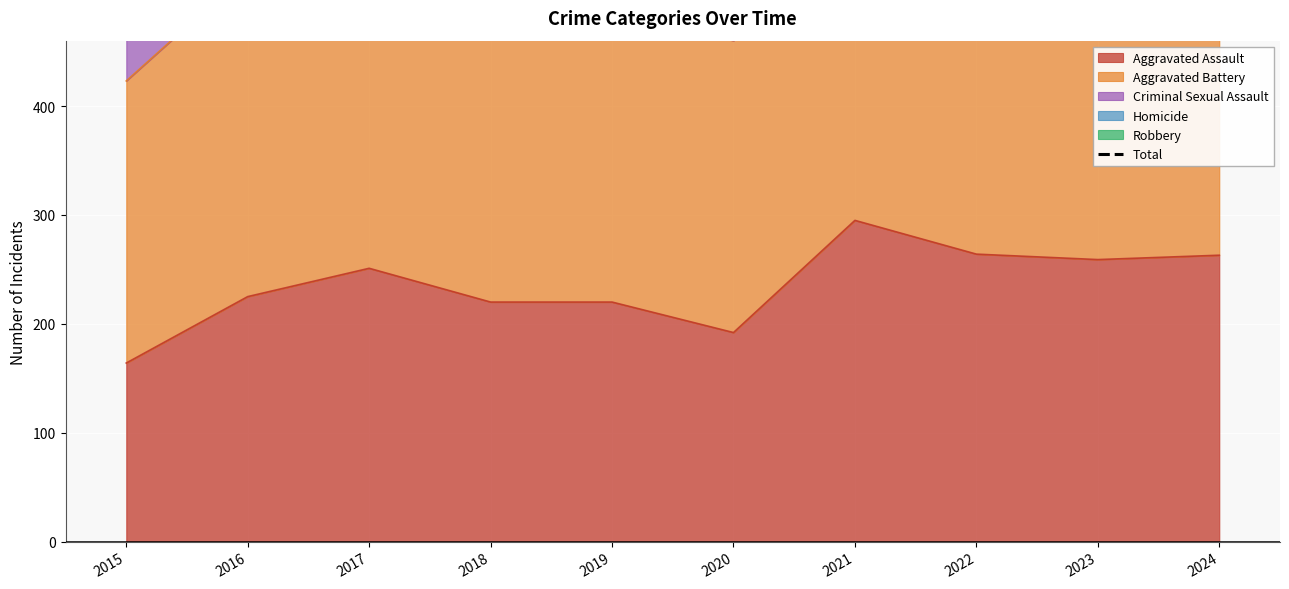

The Aggravated Assault series shows 335 at 2016. True or false?

False